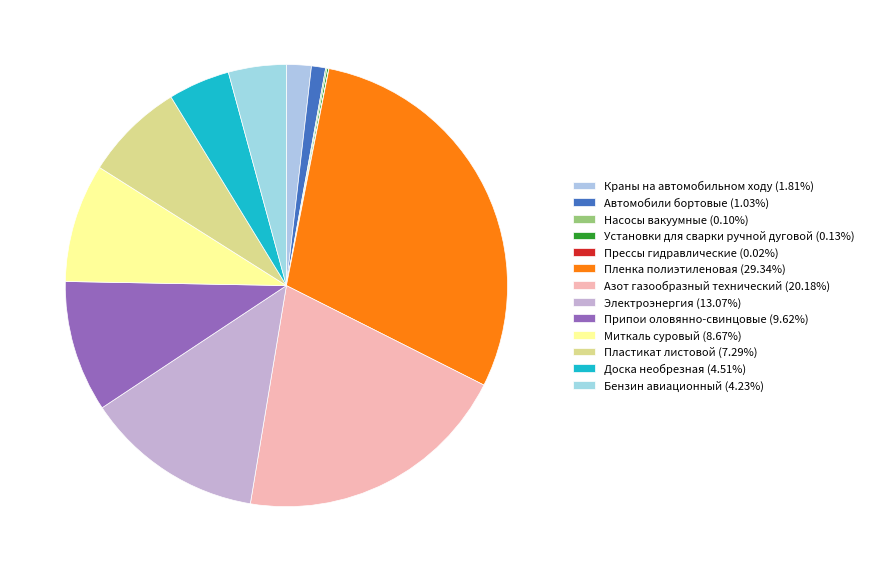

To the nearest percent, what is the difference between the largest and smallest slice percentages?

29%